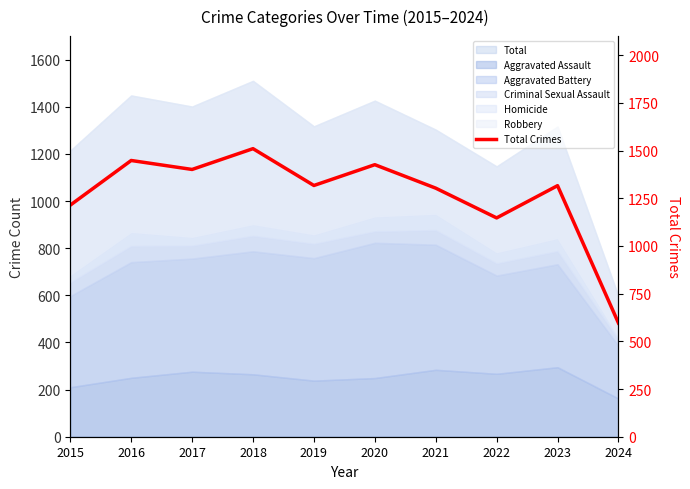

The chart shows a value of 1147 at 2022. True or false?

True